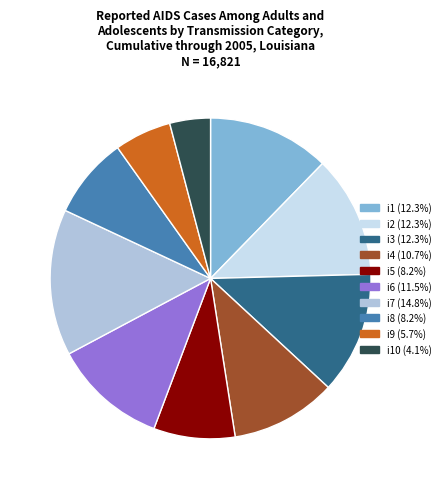

Is there any slice that represents more than half of the pie?

No